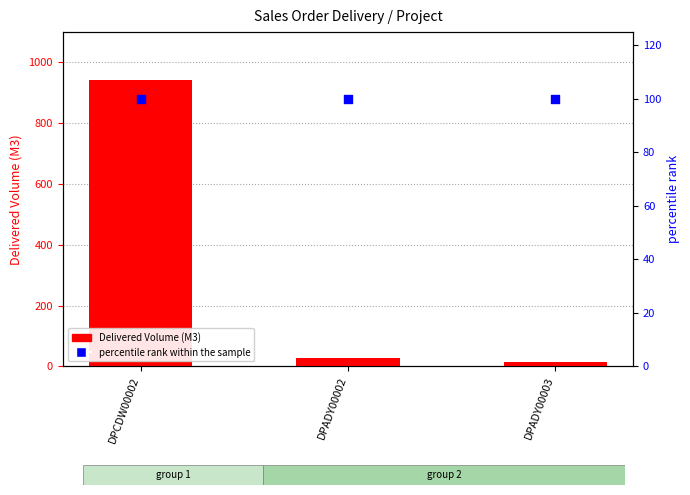

Is the value of percentile rank within the sample at DPADY00002 greater than the value of Delivered Volume (M3) at DPCDW00002?

No